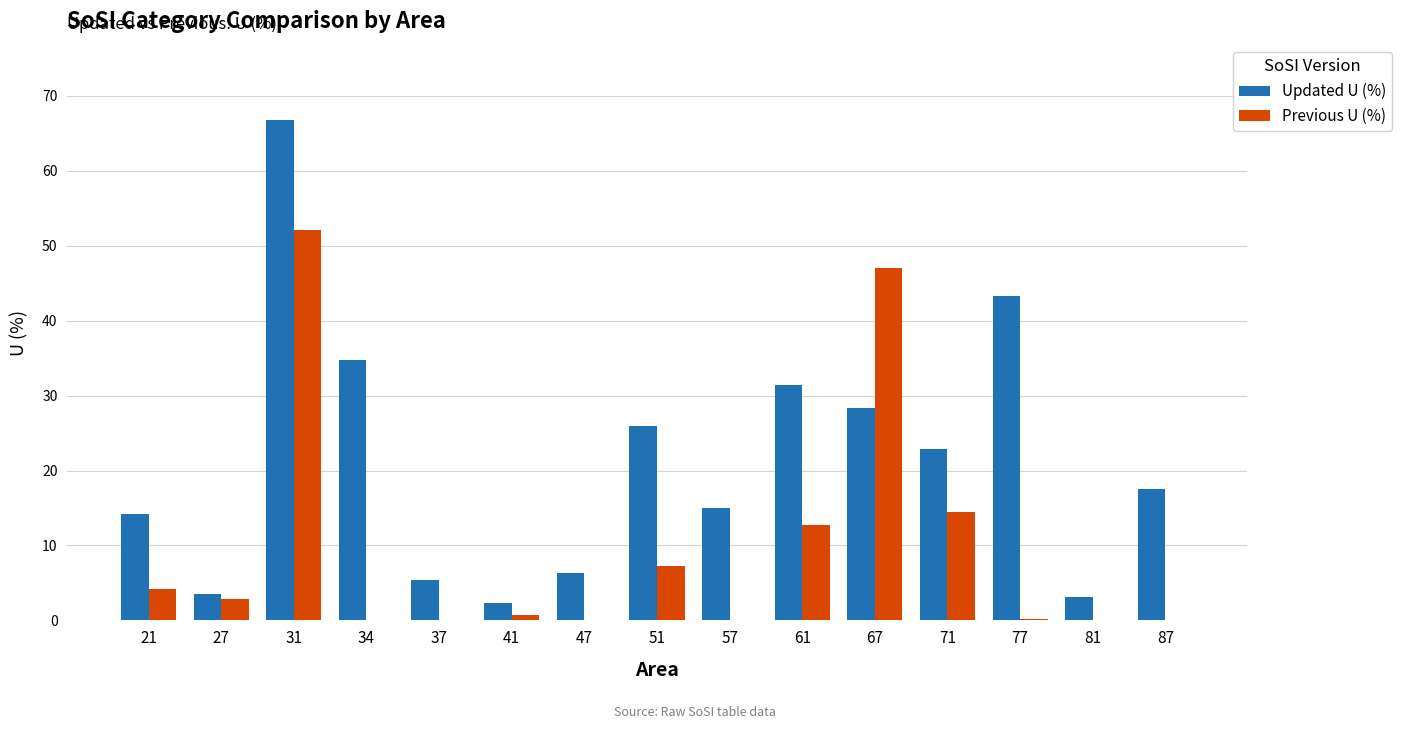

Which series has the largest total across all categories?

Updated U (%)